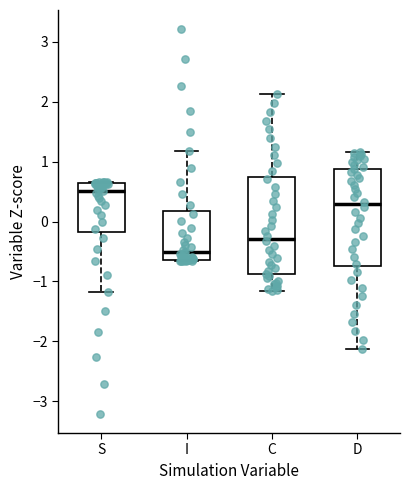

Where does the upper whisker of the box for C end on the y-axis? The values are not printed on the chart, so give them approximately, as read against the axis.

2.1